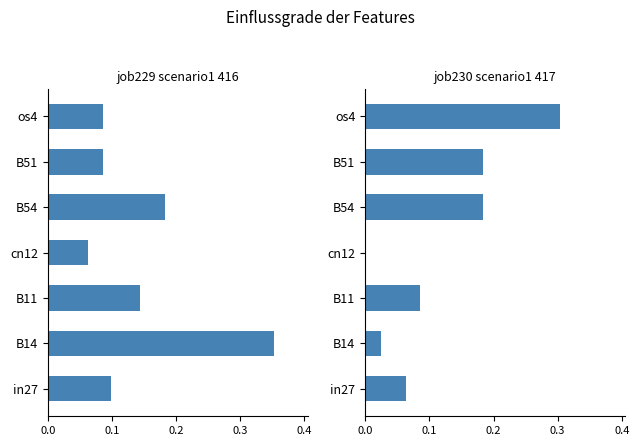

Between B54 and cn12, which is larger?

B54